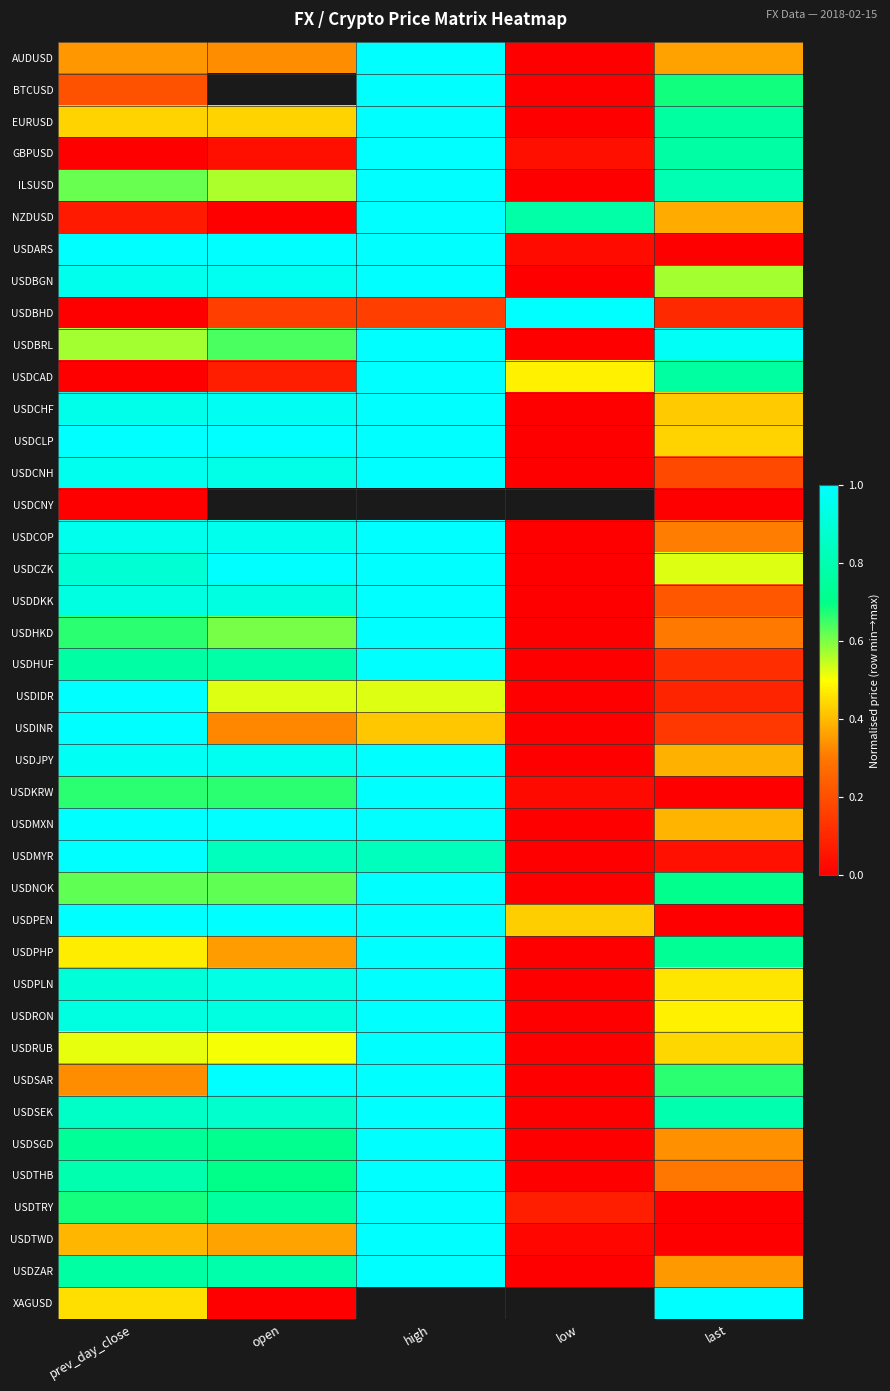

What is the sum of the USDZAR values at open and last?

1.1